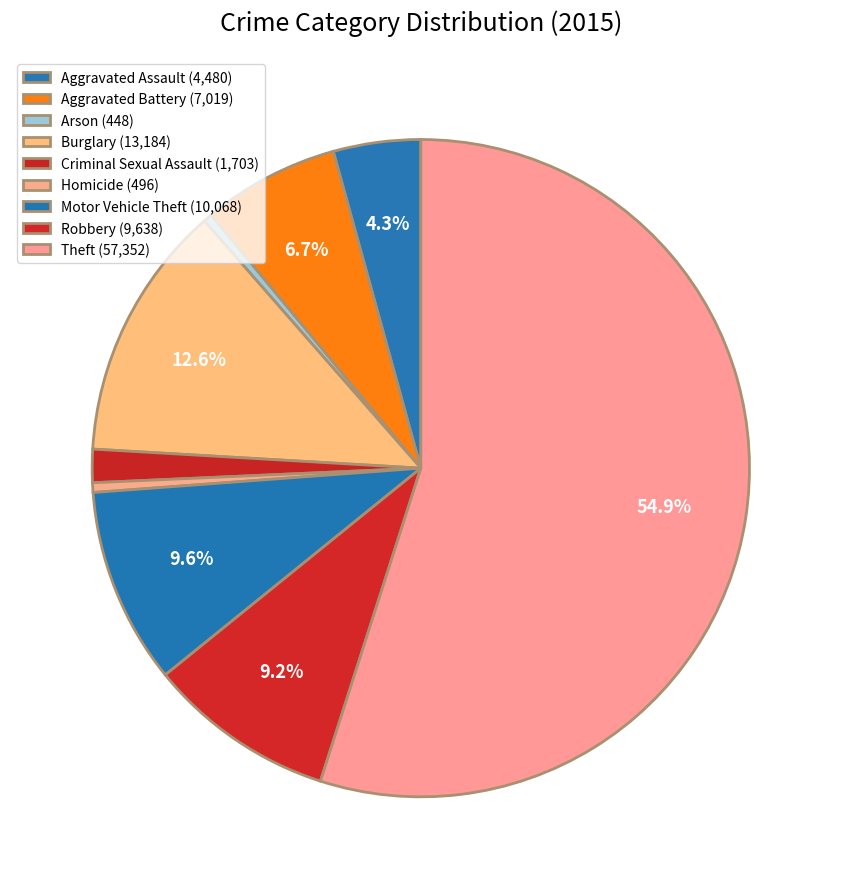

Between Robbery and Arson, which is larger?

Robbery